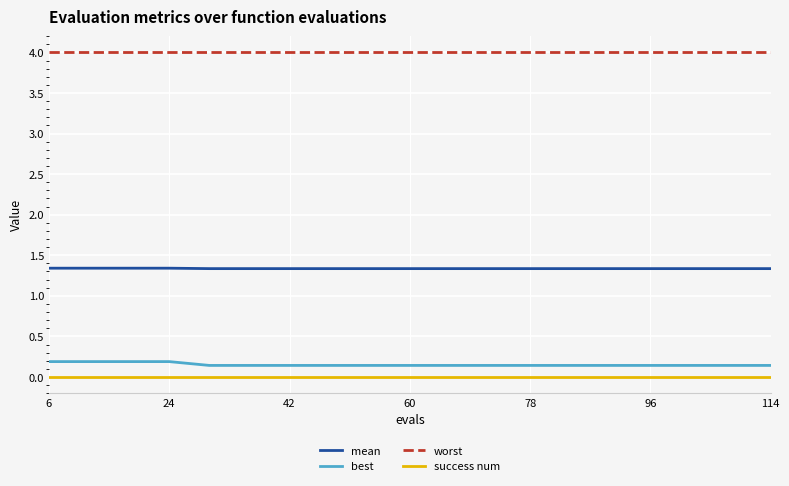

True or false: mean and best cross at least once.

False